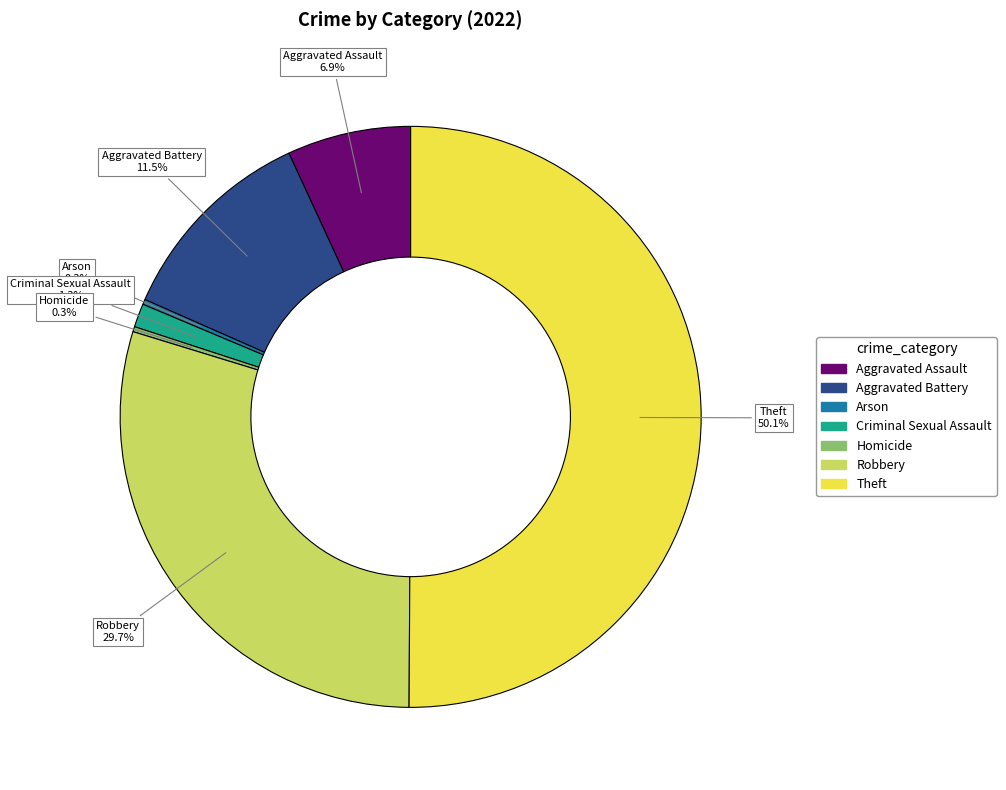

What is the majority slice?

Theft